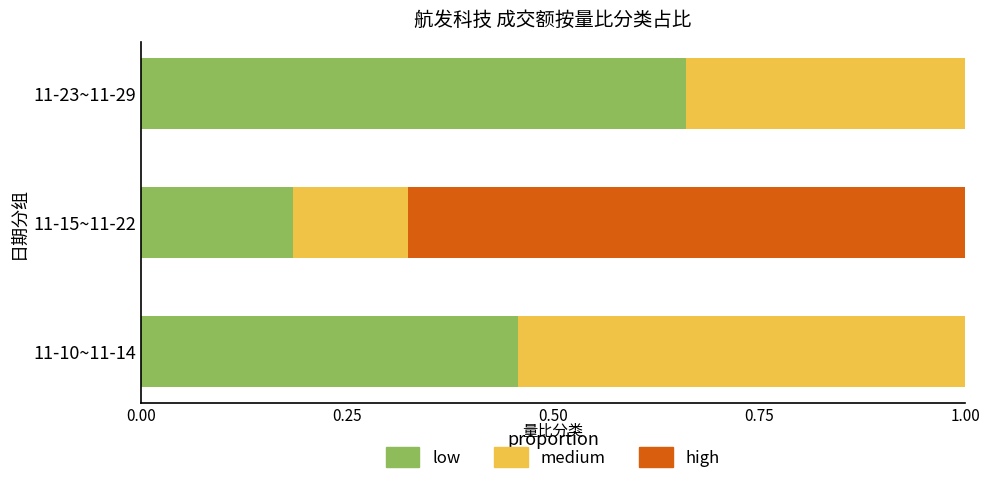

The low series shows 0.2 at 11-10~11-14. True or false?

False